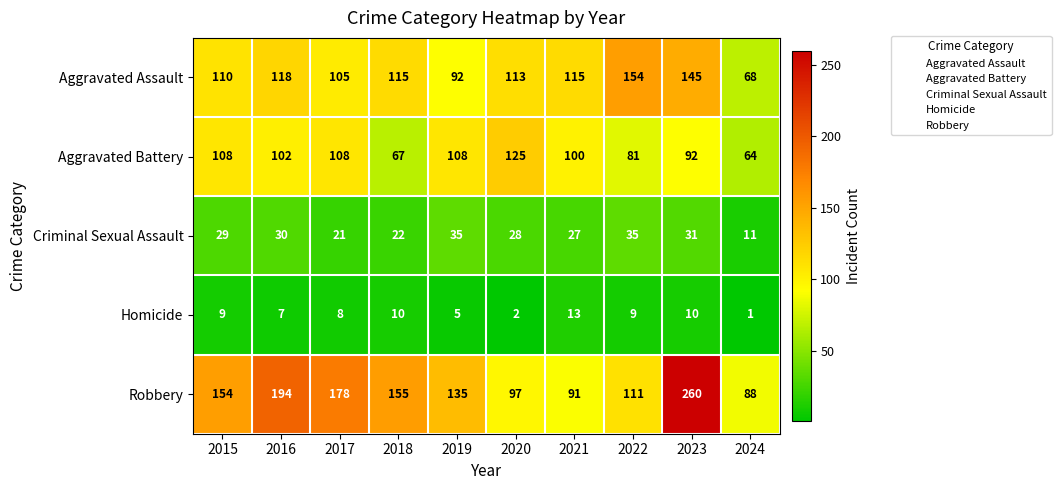

List the series in order of their peak value, lowest first.

Homicide, Criminal Sexual Assault, Aggravated Battery, Aggravated Assault, Robbery